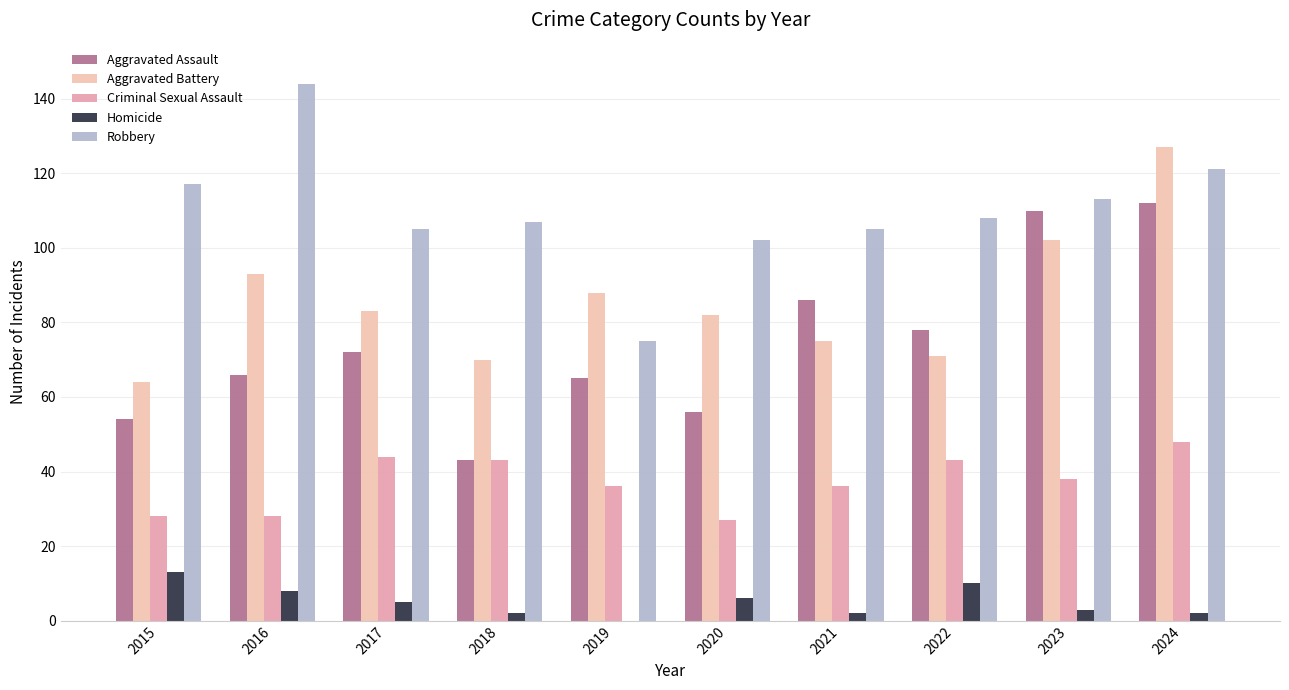

How many groups of bars are there?

10